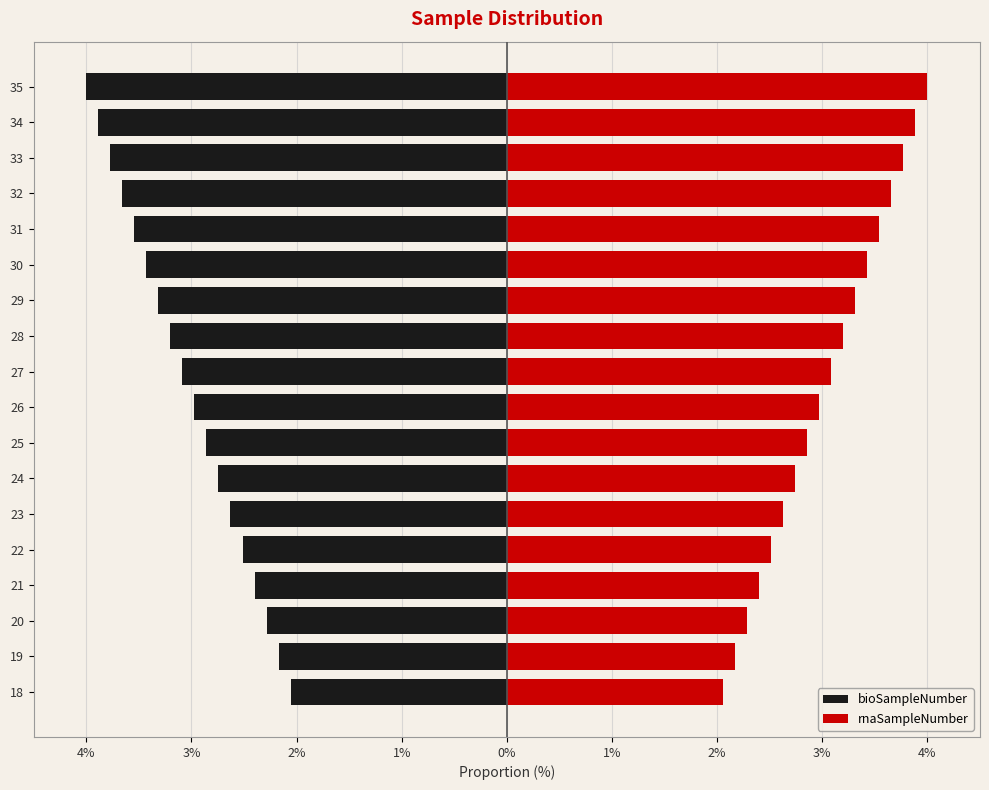

What is the average value of the bioSampleNumber series?

-3.0